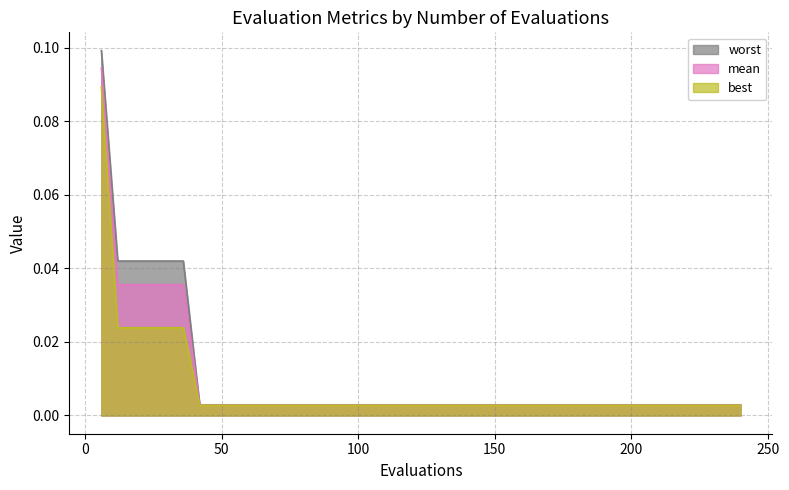

Reading left to right, list all the values displayed in this chart.

best: 6=0.1	12=0.0	18=0.0	24=0.0	30=0.0	36=0.0	42=0.0	48=0.0	54=0.0	60=0.0	66=0.0	72=0.0	78=0.0	84=0.0	90=0.0	96=0.0	102=0.0	108=0.0	114=0.0	120=0.0	126=0.0	132=0.0	138=0.0	144=0.0	150=0.0	156=0.0	162=0.0	168=0.0	174=0.0	180=0.0	186=0.0	192=0.0	198=0.0	204=0.0	210=0.0	216=0.0	222=0.0	228=0.0	234=0.0	240=0.0
mean: 6=0.1	12=0.0	18=0.0	24=0.0	30=0.0	36=0.0	42=0.0	48=0.0	54=0.0	60=0.0	66=0.0	72=0.0	78=0.0	84=0.0	90=0.0	96=0.0	102=0.0	108=0.0	114=0.0	120=0.0	126=0.0	132=0.0	138=0.0	144=0.0	150=0.0	156=0.0	162=0.0	168=0.0	174=0.0	180=0.0	186=0.0	192=0.0	198=0.0	204=0.0	210=0.0	216=0.0	222=0.0	228=0.0	234=0.0	240=0.0
worst: 6=0.1	12=0.0	18=0.0	24=0.0	30=0.0	36=0.0	42=0.0	48=0.0	54=0.0	60=0.0	66=0.0	72=0.0	78=0.0	84=0.0	90=0.0	96=0.0	102=0.0	108=0.0	114=0.0	120=0.0	126=0.0	132=0.0	138=0.0	144=0.0	150=0.0	156=0.0	162=0.0	168=0.0	174=0.0	180=0.0	186=0.0	192=0.0	198=0.0	204=0.0	210=0.0	216=0.0	222=0.0	228=0.0	234=0.0	240=0.0